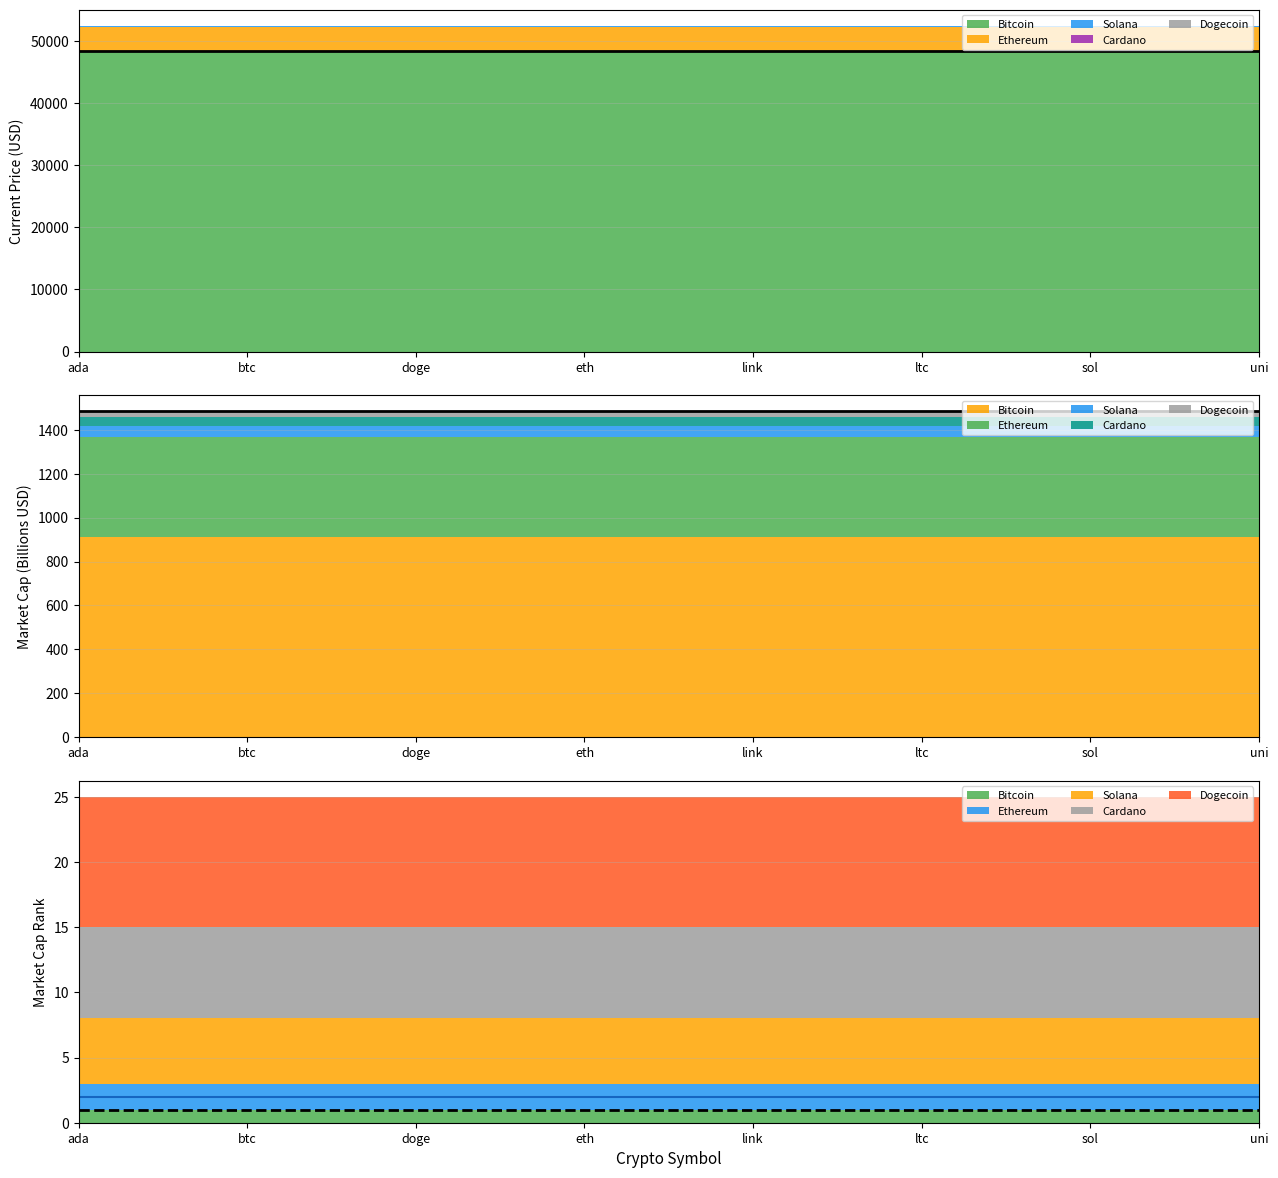

Rank the series by their maximum value, from highest to lowest.

Bitcoin, Ethereum, Solana, Cardano, Dogecoin